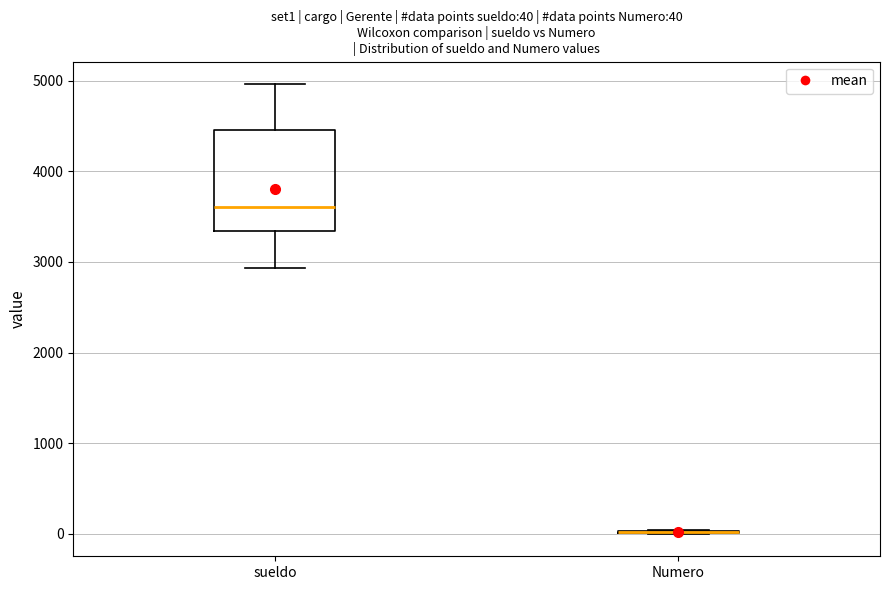

Which box is the tallest, from its lower edge to its upper edge?

sueldo